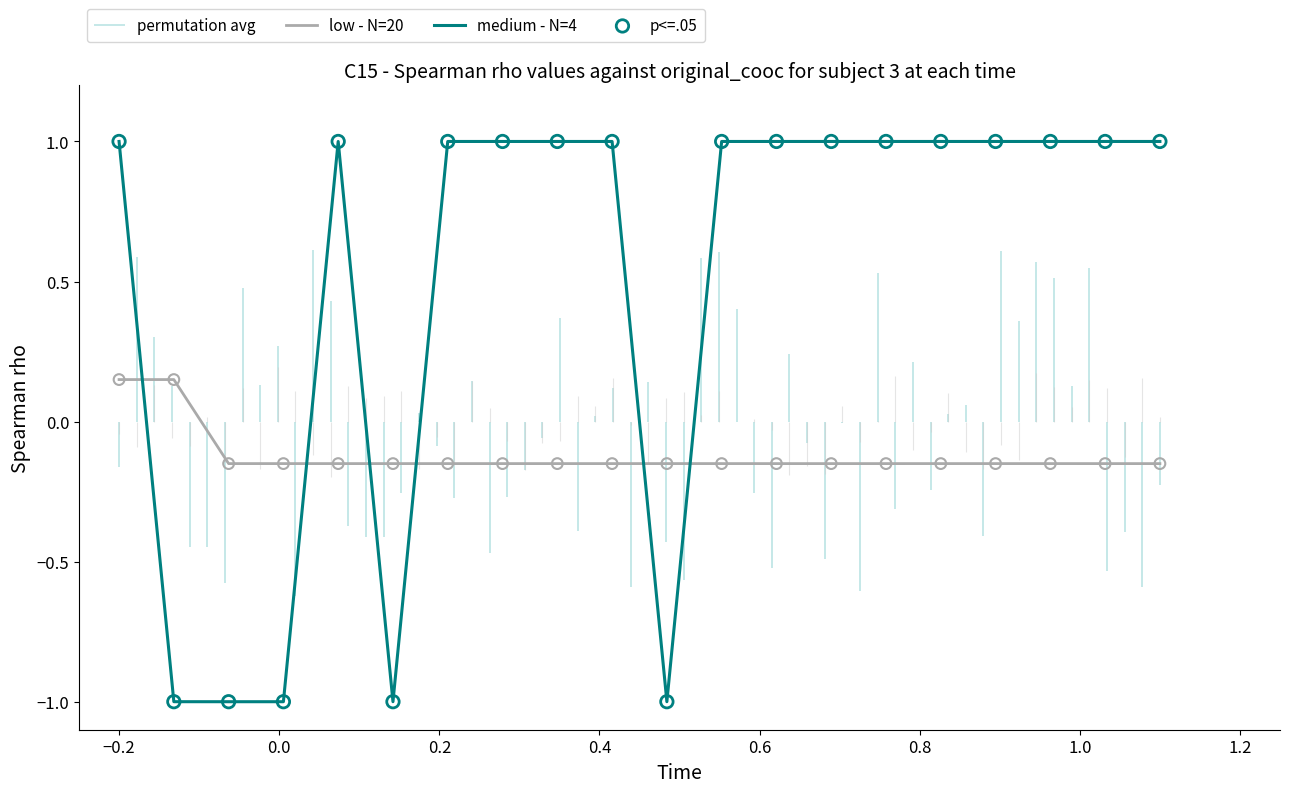

At how many categories does at least one series exceed 0?

16